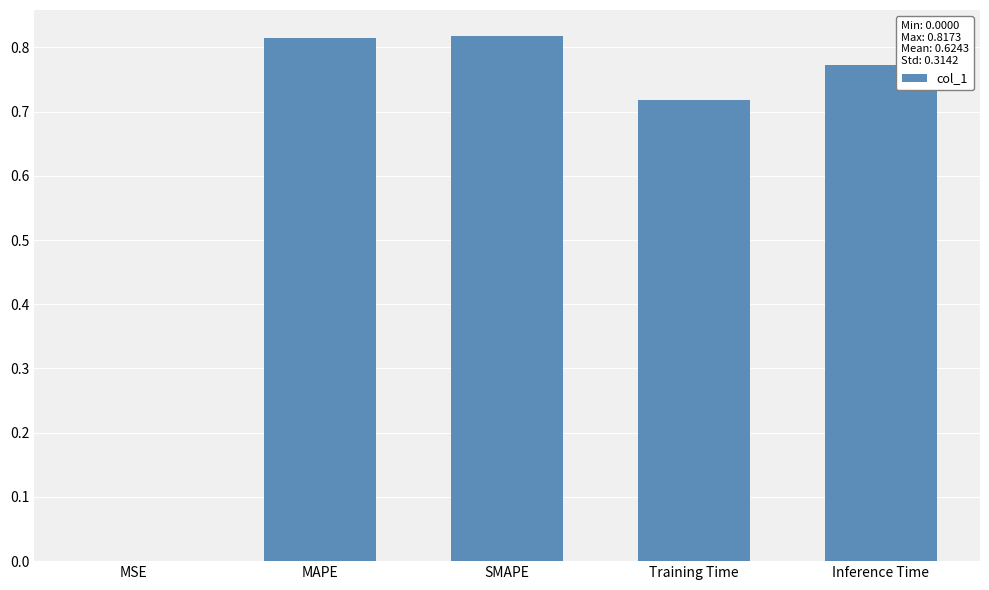

What is the sum of all values?

3.1